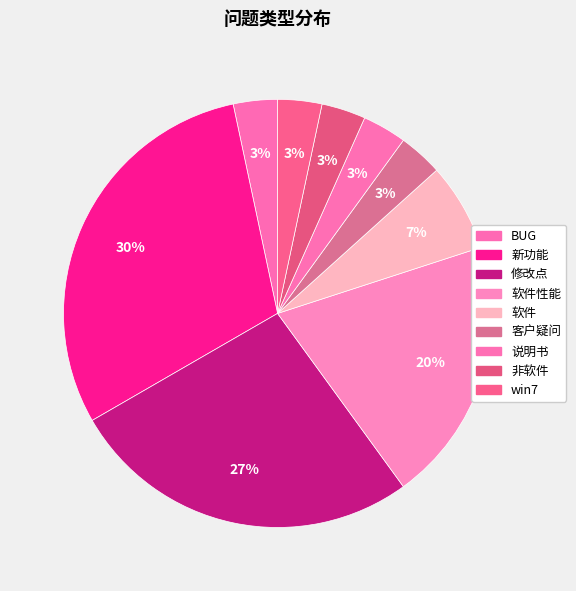

Count the number of slices in the pie.

9